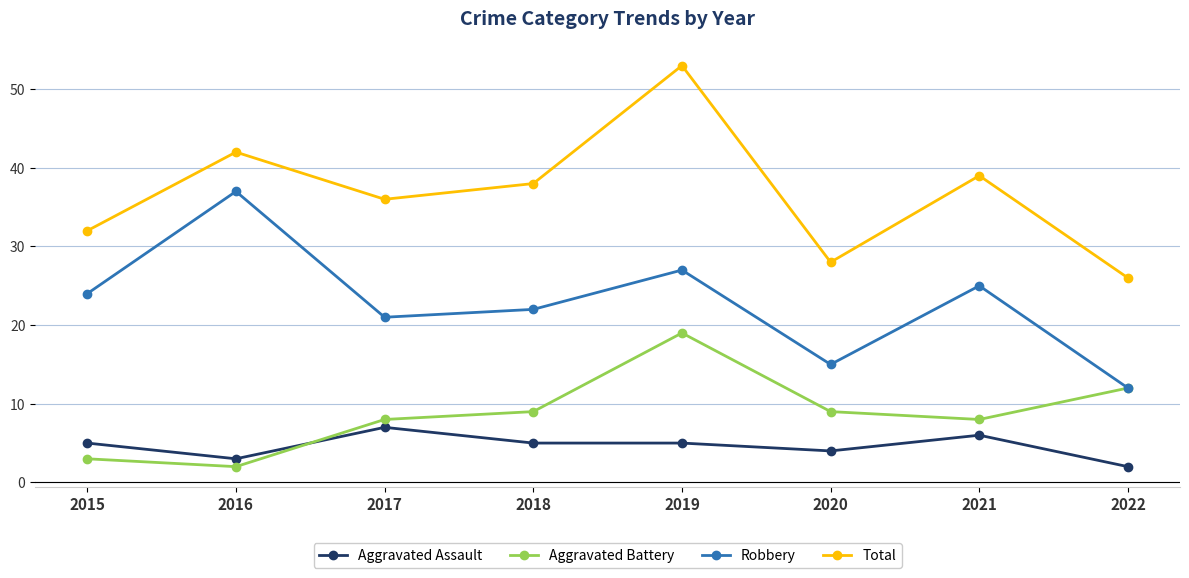

True or false: Total has more than 2 points higher than both neighbors.

True